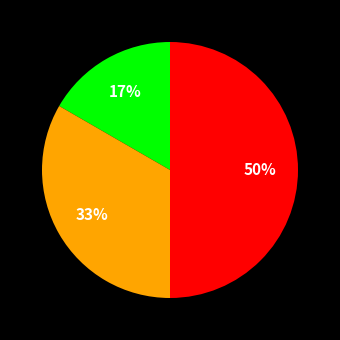

To the nearest percent, what is the average slice percentage?

33%